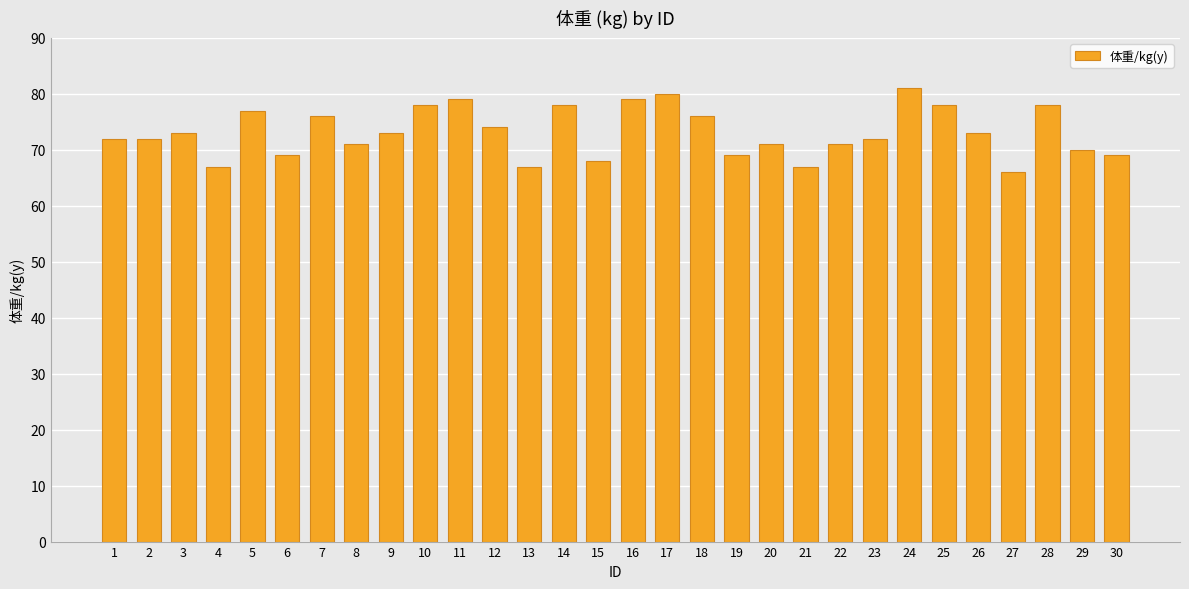

What is the greatest value displayed?

81